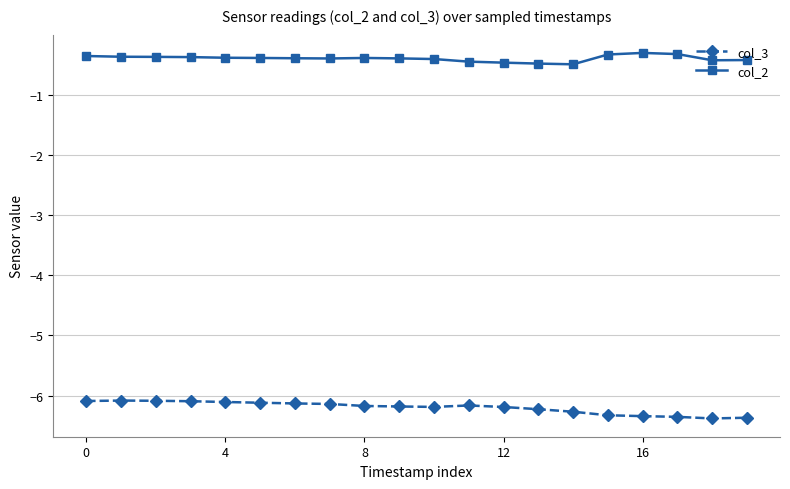

Which series has the largest total across all categories?

col_2